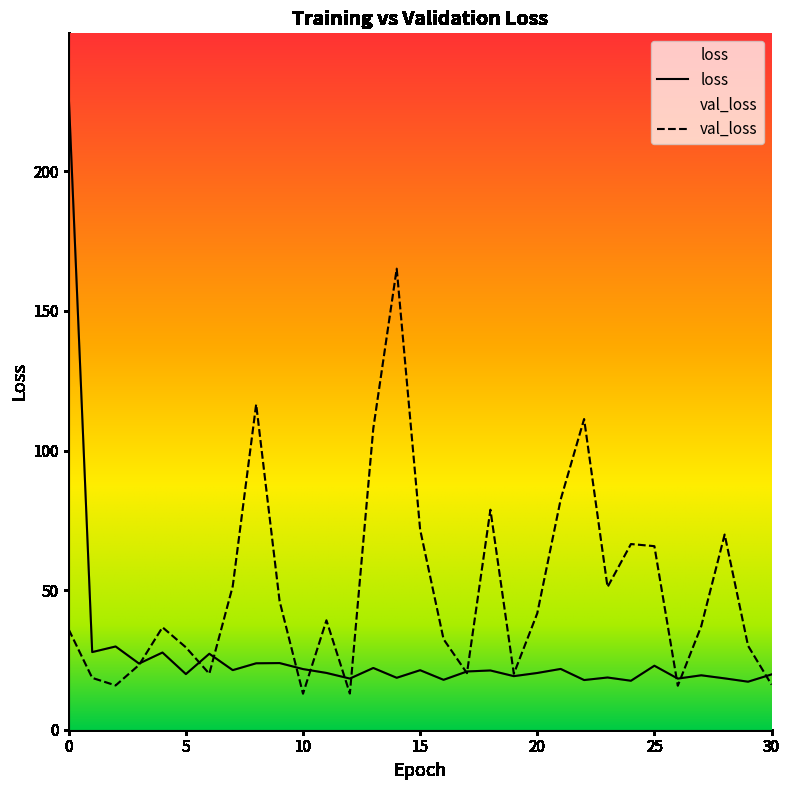

Reading left to right, extract all data points from this chart.

loss: 226.8	27.8	29.8	23.7	27.7	19.9	27.2	21.3	23.8	23.9	21.7	20.3	18.3	22.1	18.6	21.3	17.9	20.9	21.2	19.2	20.3	21.8	17.8	18.7	17.5	22.9	18.3	19.5	18.4	17.2	19.8
val_loss: 35.9	18.6	15.9	23.2	36.7	29.5	20.0	51.4	116.6	46.0	12.9	39.2	13.0	107.9	165.1	71.7	32.4	20.3	78.8	20.0	41.7	82.5	111.3	51.1	66.5	65.8	15.8	37.1	69.9	30.0	16.2